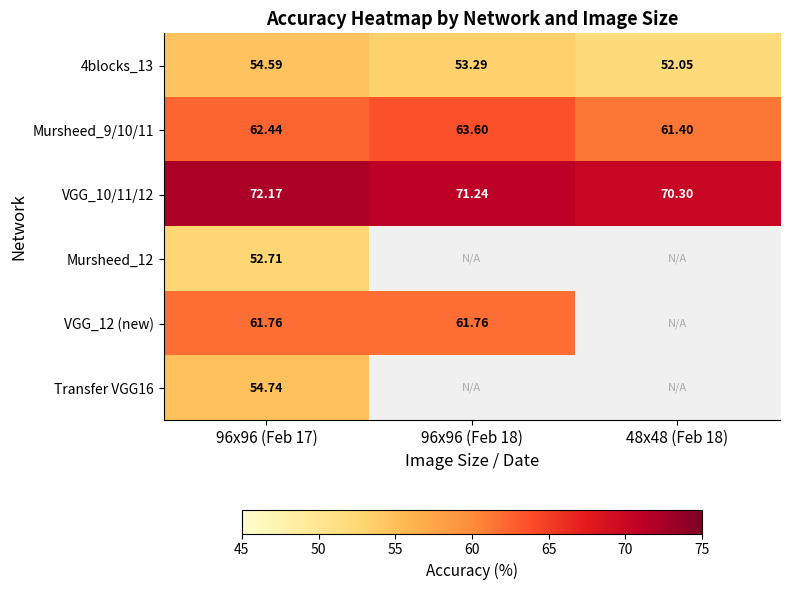

Is the value of Transfer VGG16 at 96x96 (Feb 17) greater than the value of Mursheed_9/10/11 at 48x48 (Feb 18)?

No